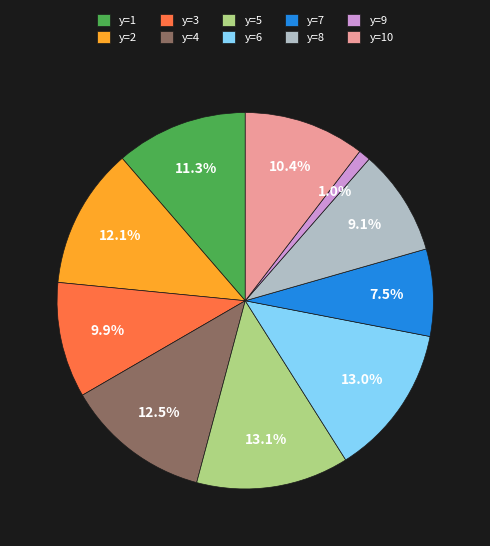

Combined, what portion of the pie is y=3 and y=8?

19.0%